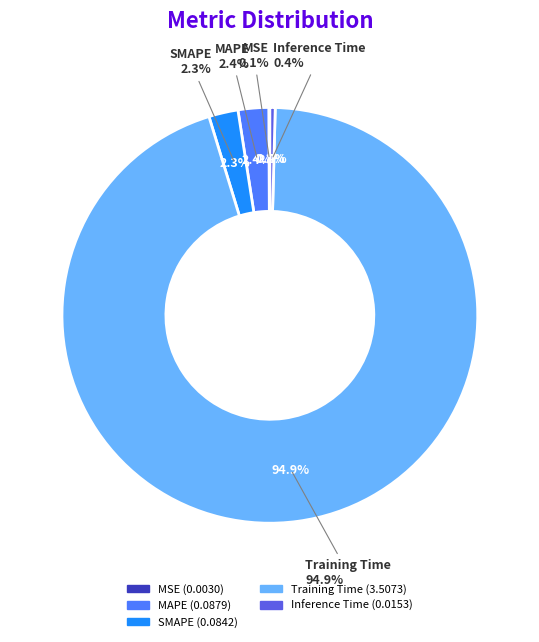

What percentage is the SMAPE slice, to the nearest percent?

2%